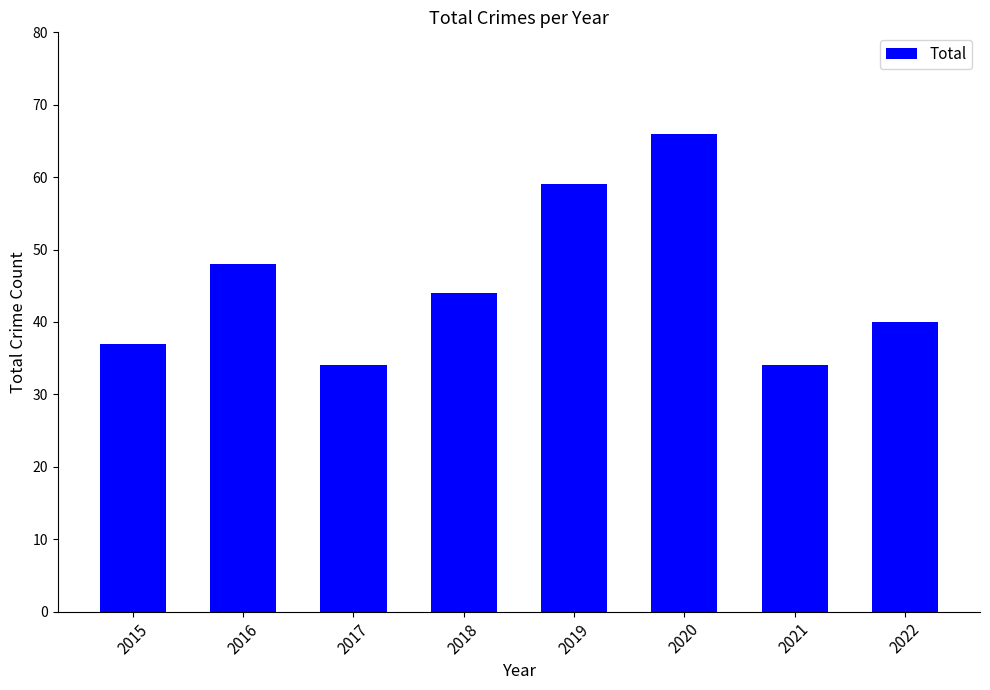

Where does the data first go above 44?

2016